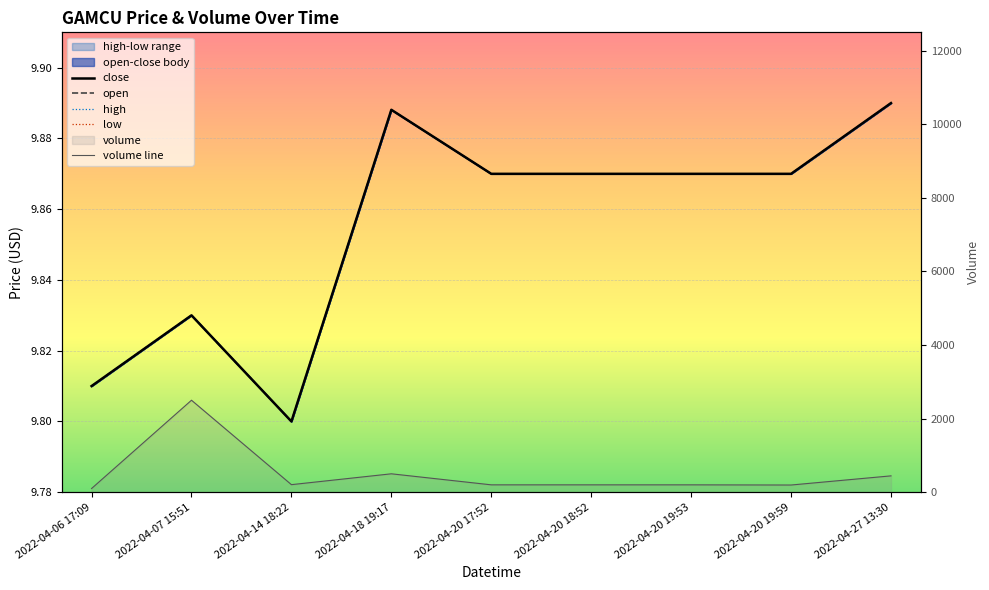

At which label does close reach its minimum?

2022-04-14 18:22